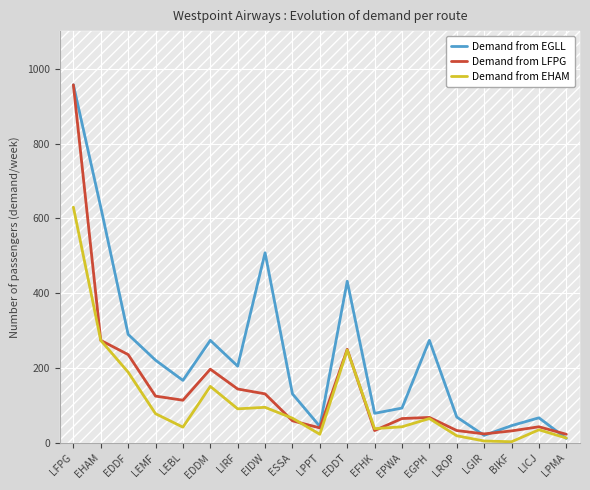

List the series in order of their overall mean, lowest first.

Demand from EHAM, Demand from LFPG, Demand from EGLL